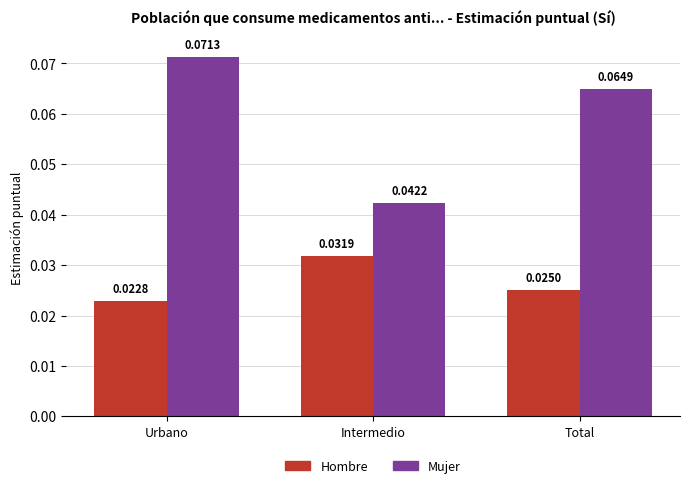

At how many categories does at least one series exceed 0?

3